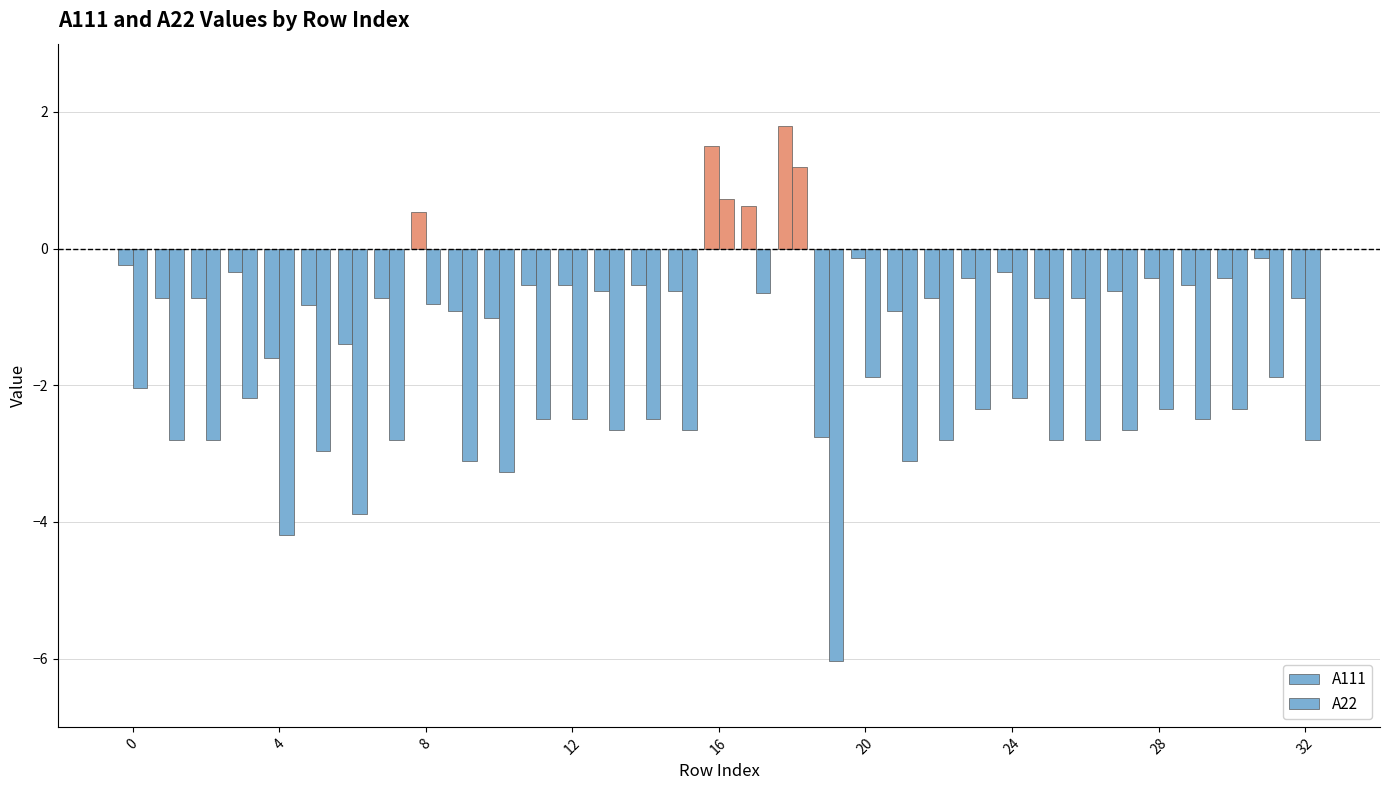

How many values in the A111 series exceed 0?

4